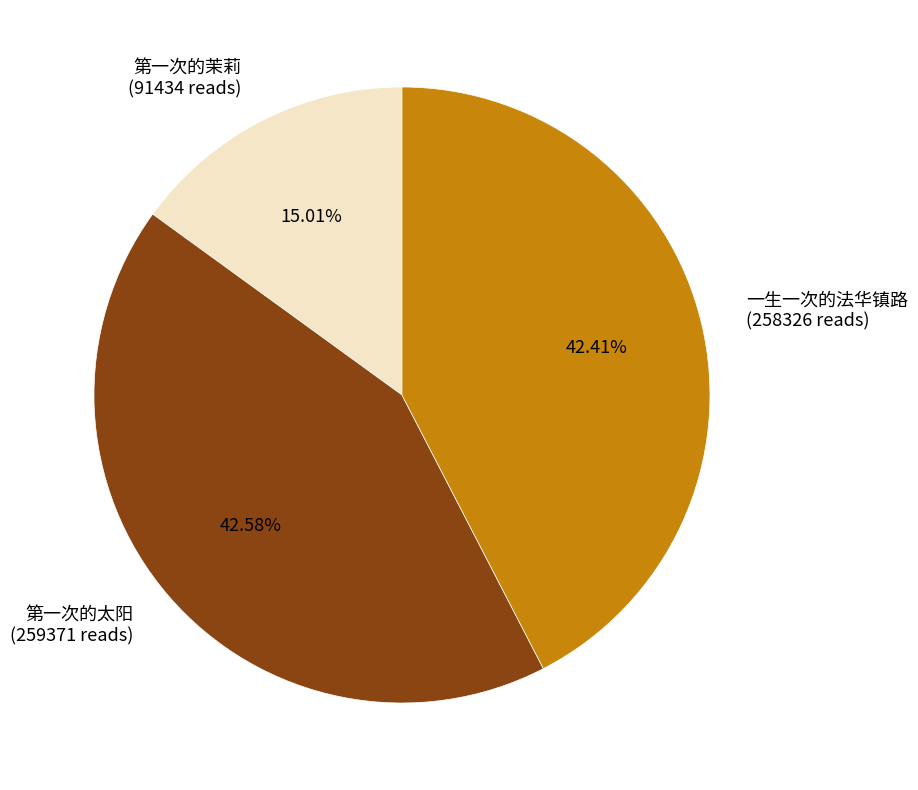

Does any single category account for the majority?

No